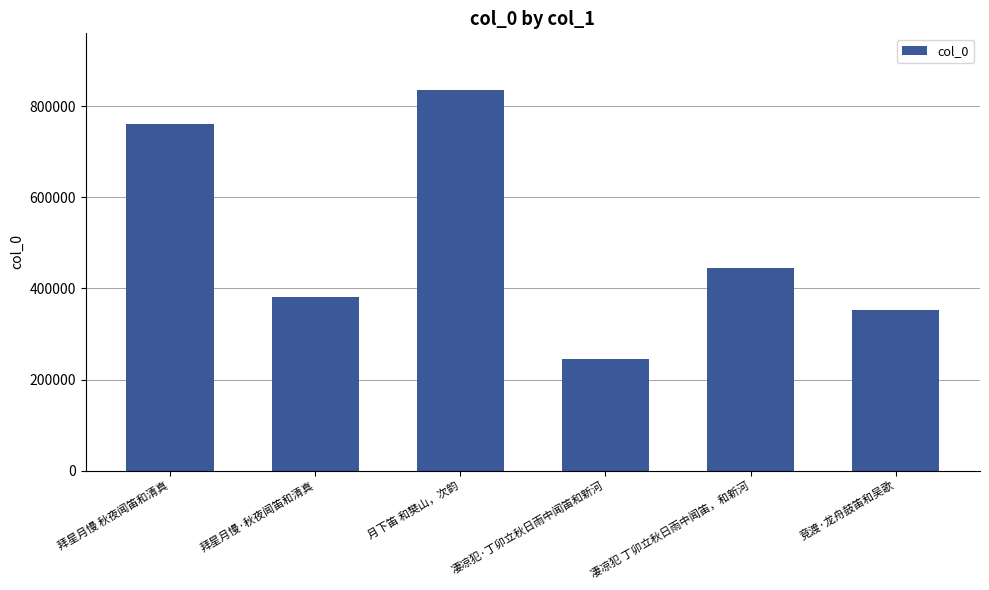

What is the label of the 2nd bar from the right?

凄凉犯 丁卯立秋日雨中闻笛，和新河